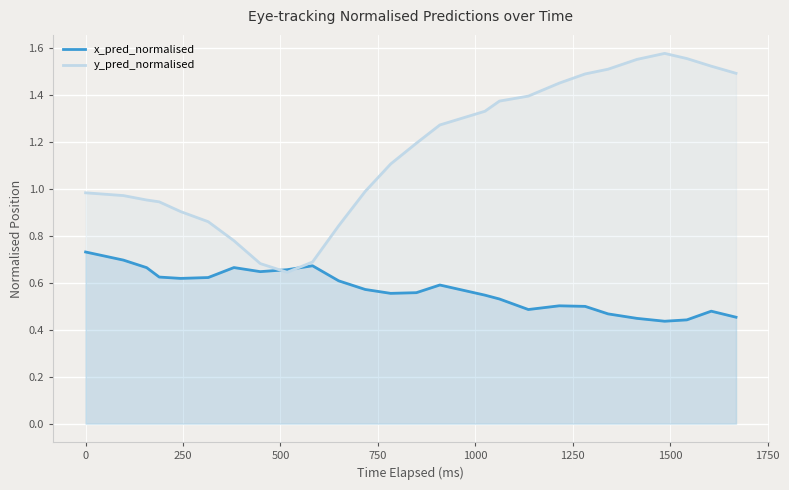

Which series has the largest total across all categories?

y_pred_normalised